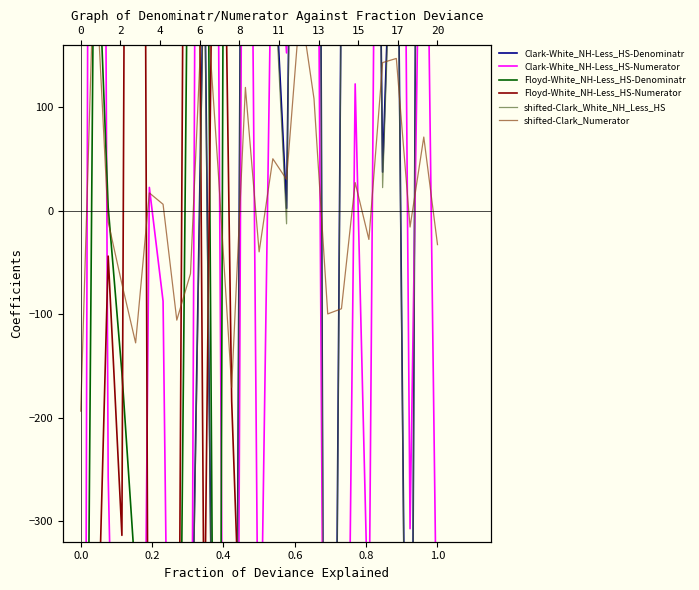

Reading right to left, transcribe all the data shown in this chart.

Clark_White_NH_Less_HS: 612.4	1951.4	-959.6	441.4	37.4	1208.4	2772.4	261.4	-1597.6	2017.4	1077.4	2.4	270.4	1824.4	1174.4	-1445.6	-971.6	275.4	-513.6	-1271.6	-838.6	-1090.6	-933.6	-411.6	-913.6	-1024.6	-1953.6
Clark_Numerator: -32.7	71.3	-15.7	147.3	143.3	-27.7	27.3	-94.7	-99.7	108.3	199.3	30.3	50.3	-39.7	119.3	-170.7	42.3	240.3	-60.7	-105.7	6.3	17.3	-127.7	-70.7	-10.7	253.3	-193.7